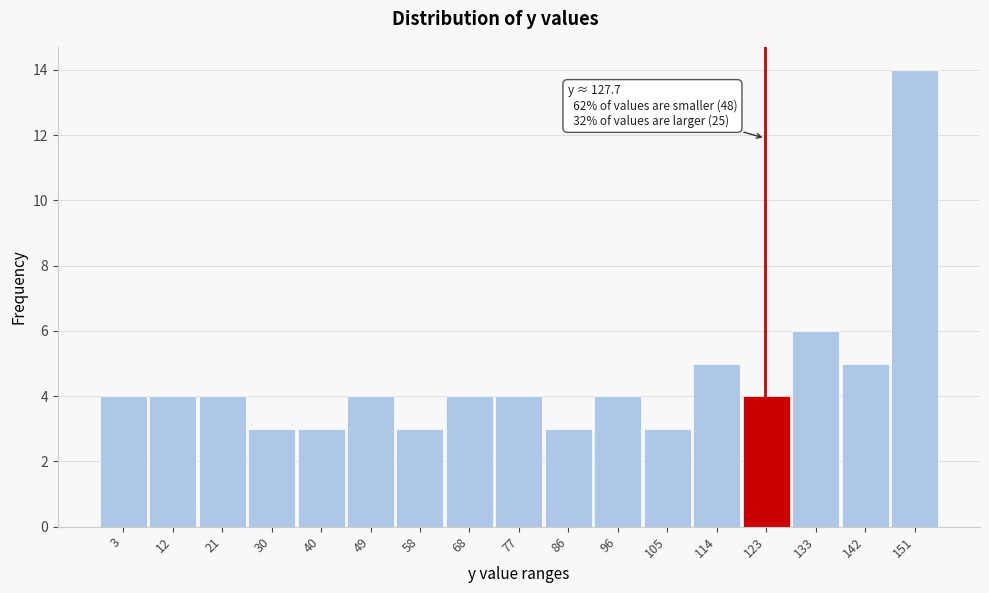

Reading left to right, transcribe all the data shown in this chart.

3=4	12=4	21=4	30=3	40=3	49=4	58=3	68=4	77=4	86=3	96=4	105=3	114=5	123=4	133=6	142=5	151=14